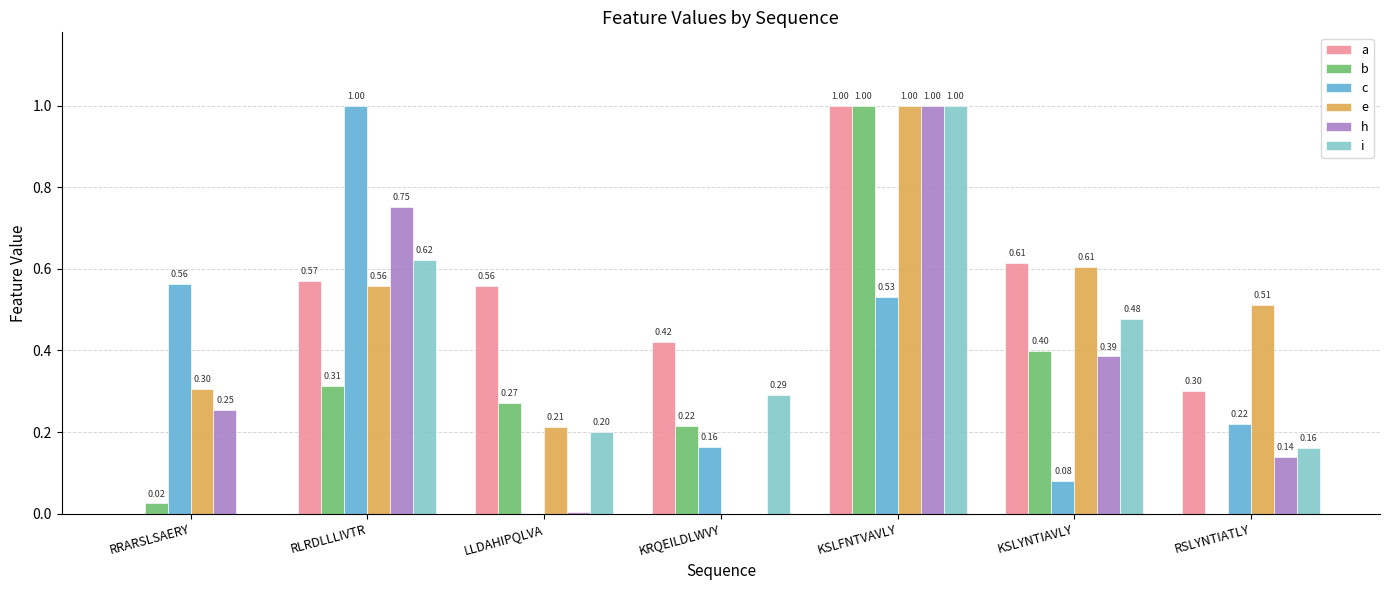

Read the a value at KRQEILDLWVY.

0.4